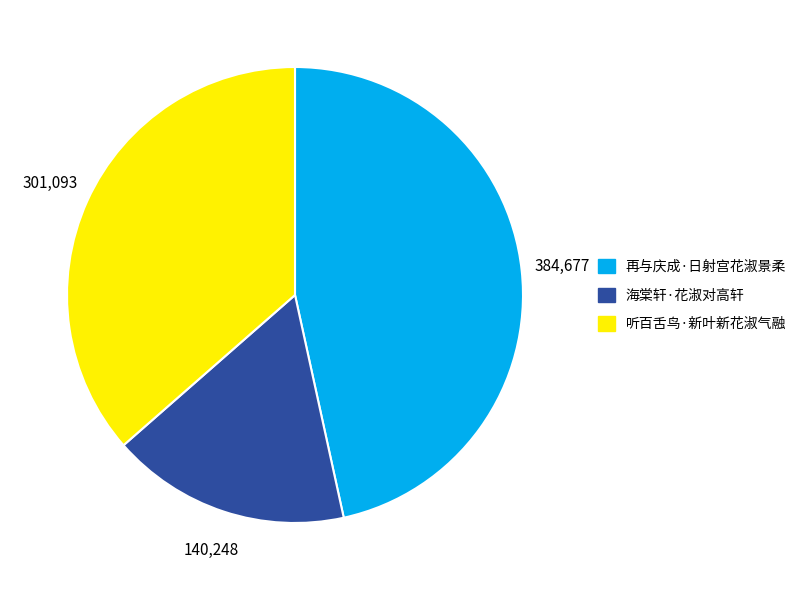

The 再与庆成·日射宫花淑景柔 slice represents 47% of the pie. True or false?

True